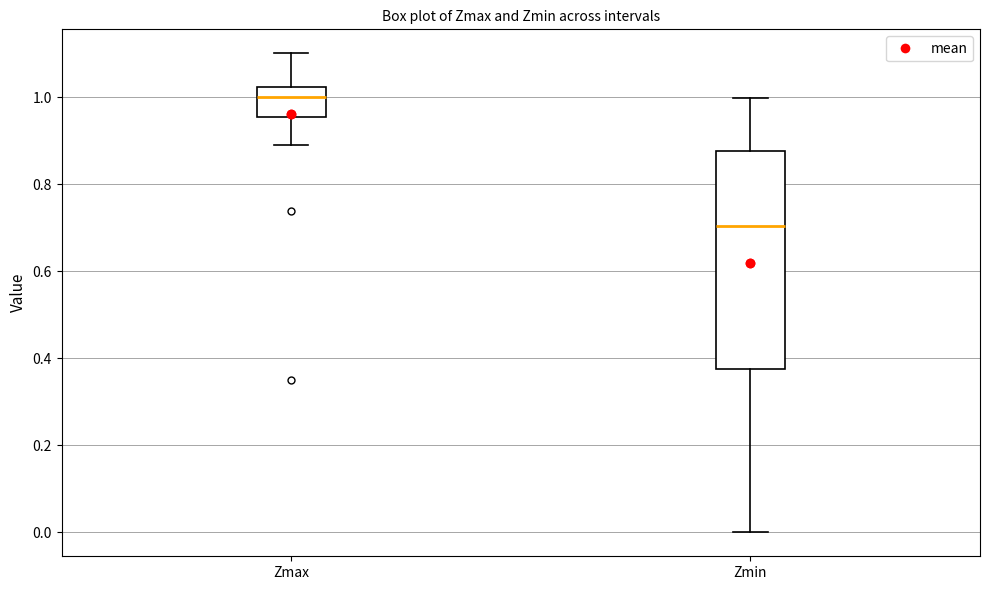

Reading left to right, transcribe this box plot: for each box, give where its median line is, the range the box spans, and where its two whiskers end, as read against the y-axis. The values are not printed on the chart, so give them approximately, as read against the axis.

Zmax: median 1.00, box 0.96 to 1.02, whiskers 0.88 to 1.10
Zmin: median 0.70, box 0.38 to 0.88, whiskers 0.00 to 1.00